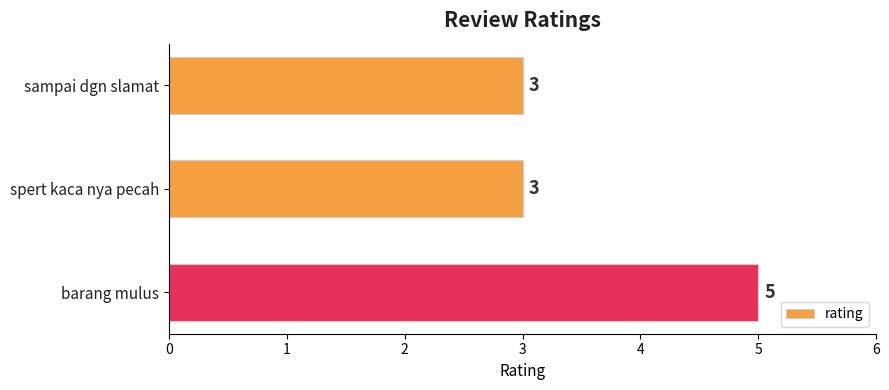

What is the sum of all values?

11